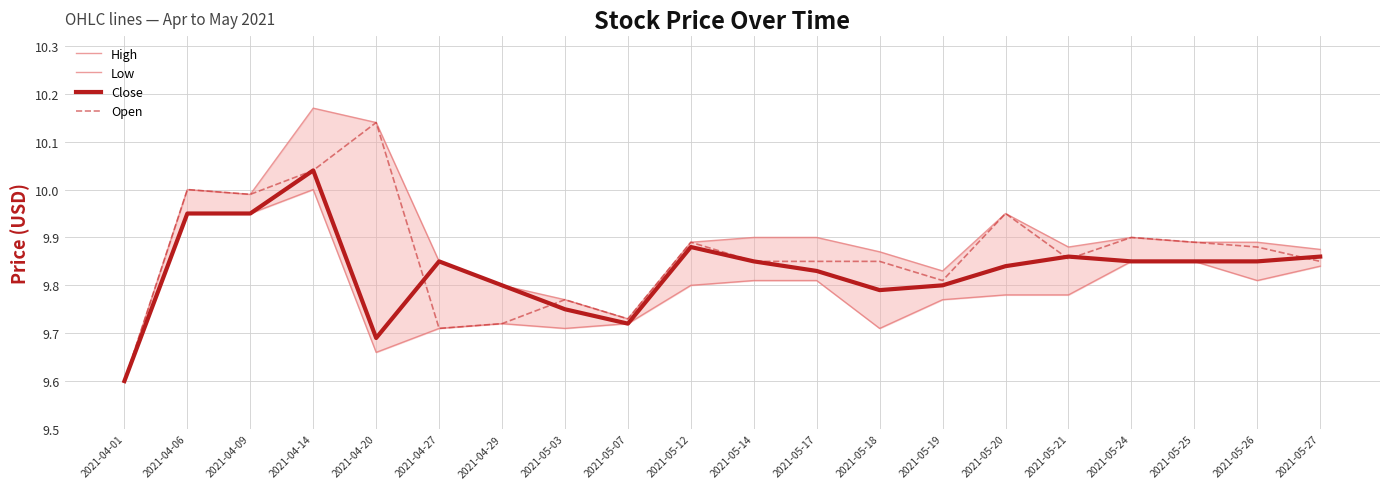

True or false: Low has a value of 9.7 at 2021-05-07.

True